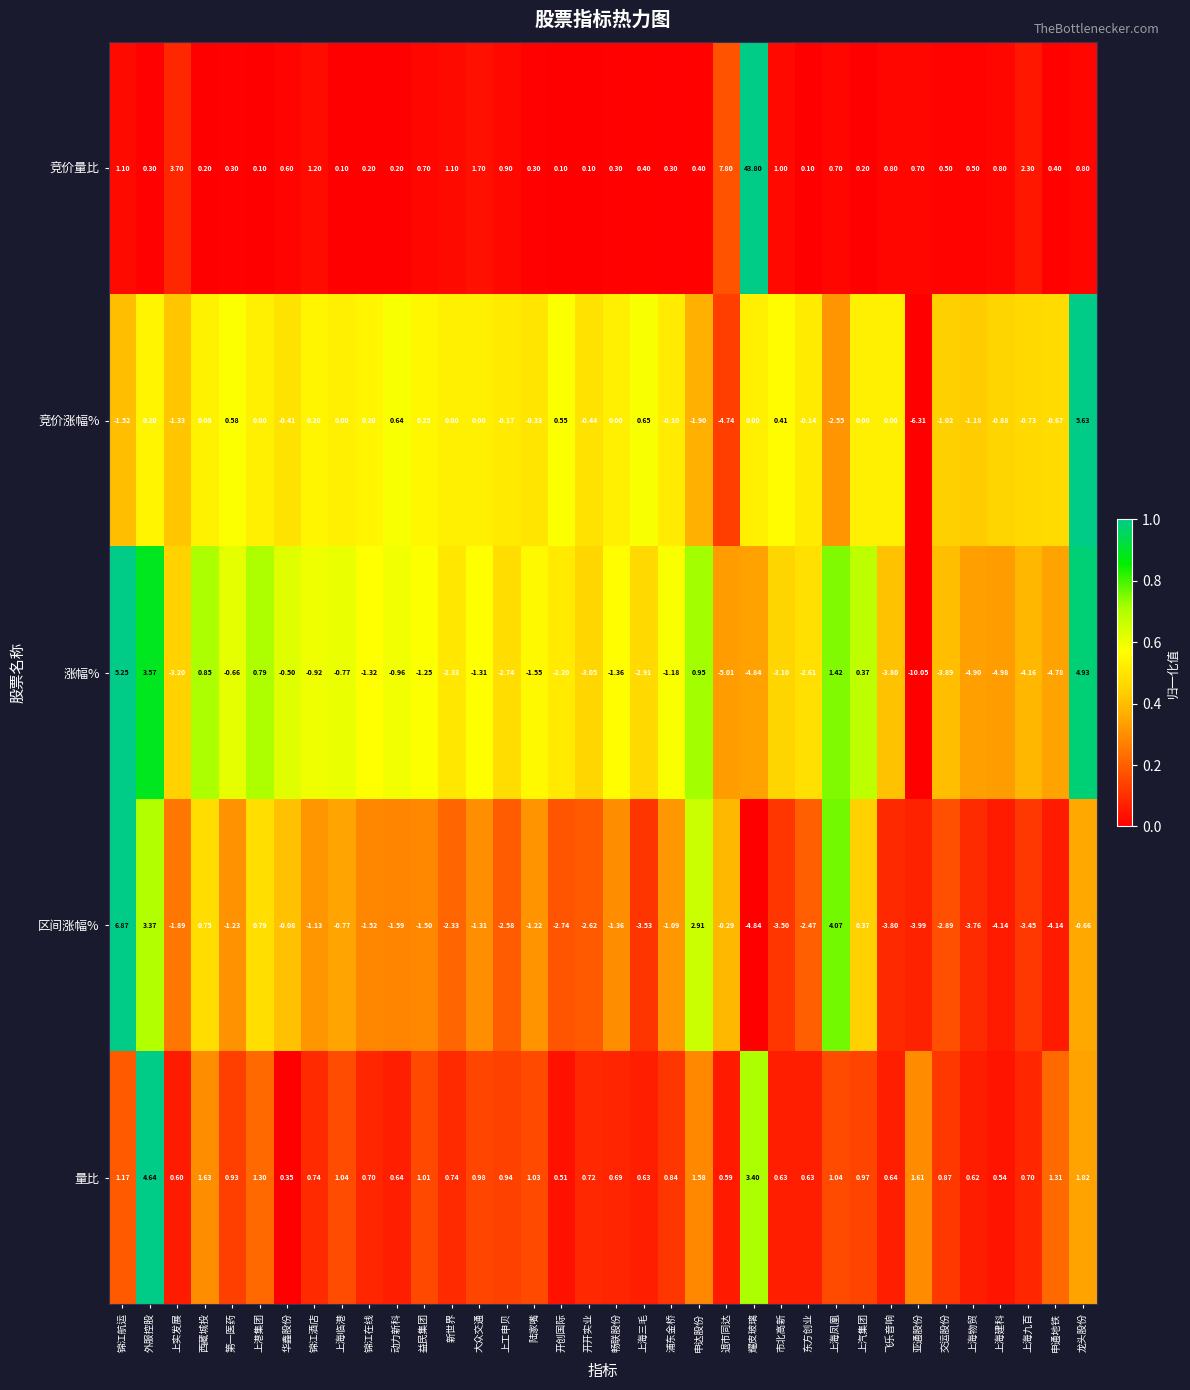

Which series has the widest spread of values?

竞价量比